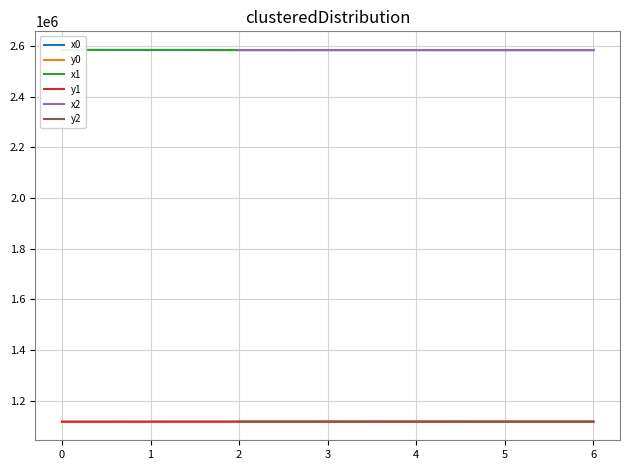

How many lines are shown in the chart?

6